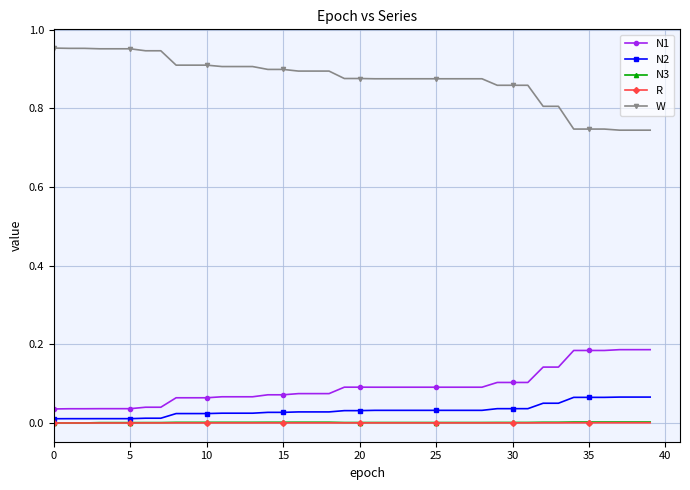

True or false: W and N2 intersect in this chart.

False